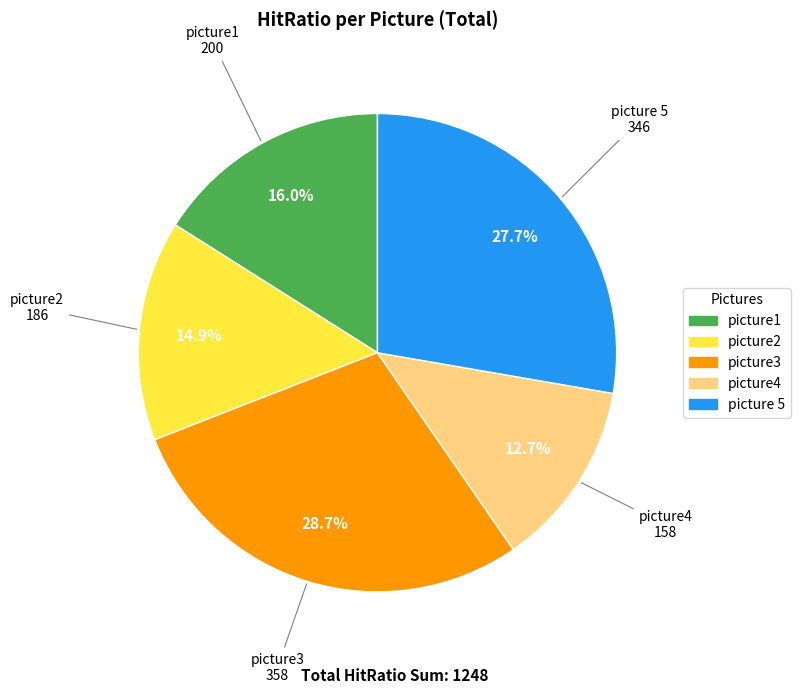

Rank the categories by value from lowest to highest.

picture4, picture2, picture1, picture 5, picture3